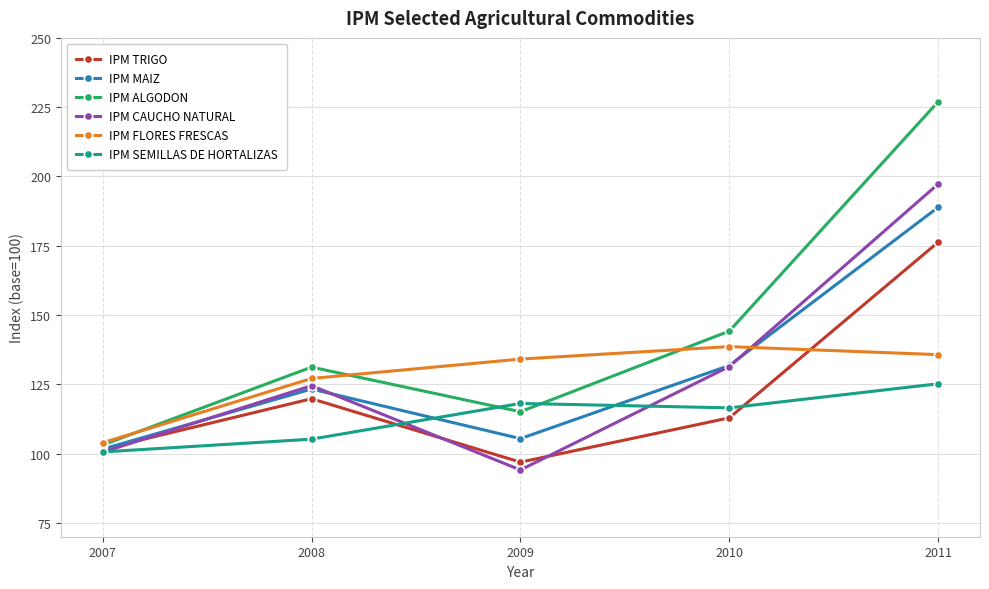

After their last crossing, which series has the higher values: IPM FLORES FRESCAS or IPM MAIZ?

IPM MAIZ